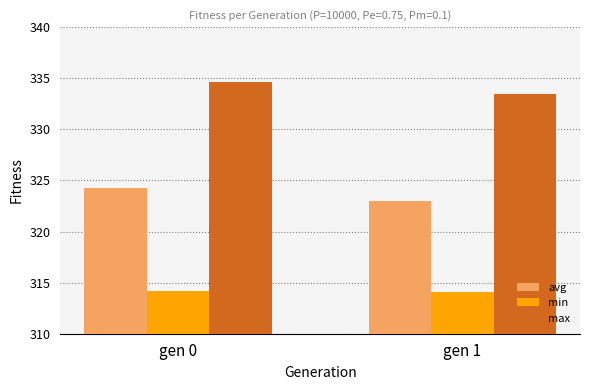

At how many categories does at least one series exceed 322?

2